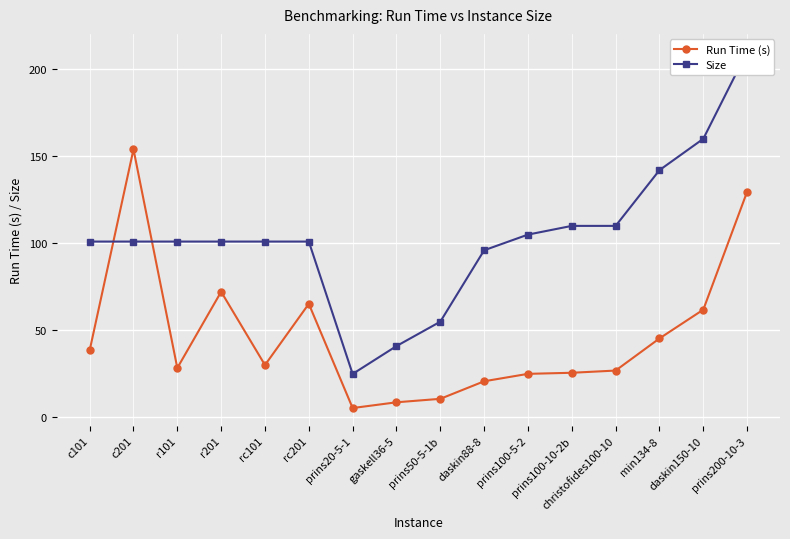

How many lines are shown in the chart?

2